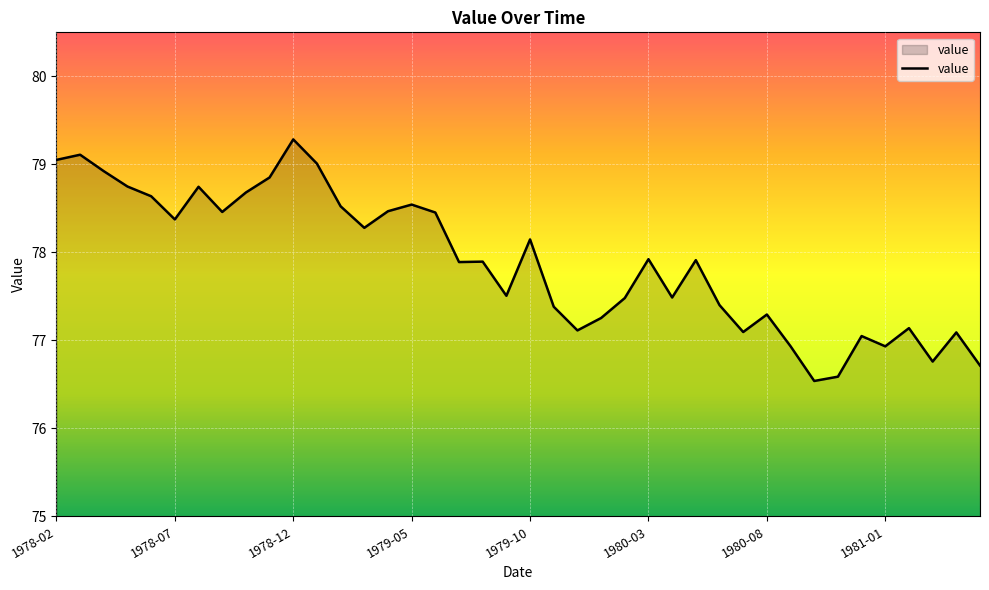

What is the greatest value displayed?

79.3